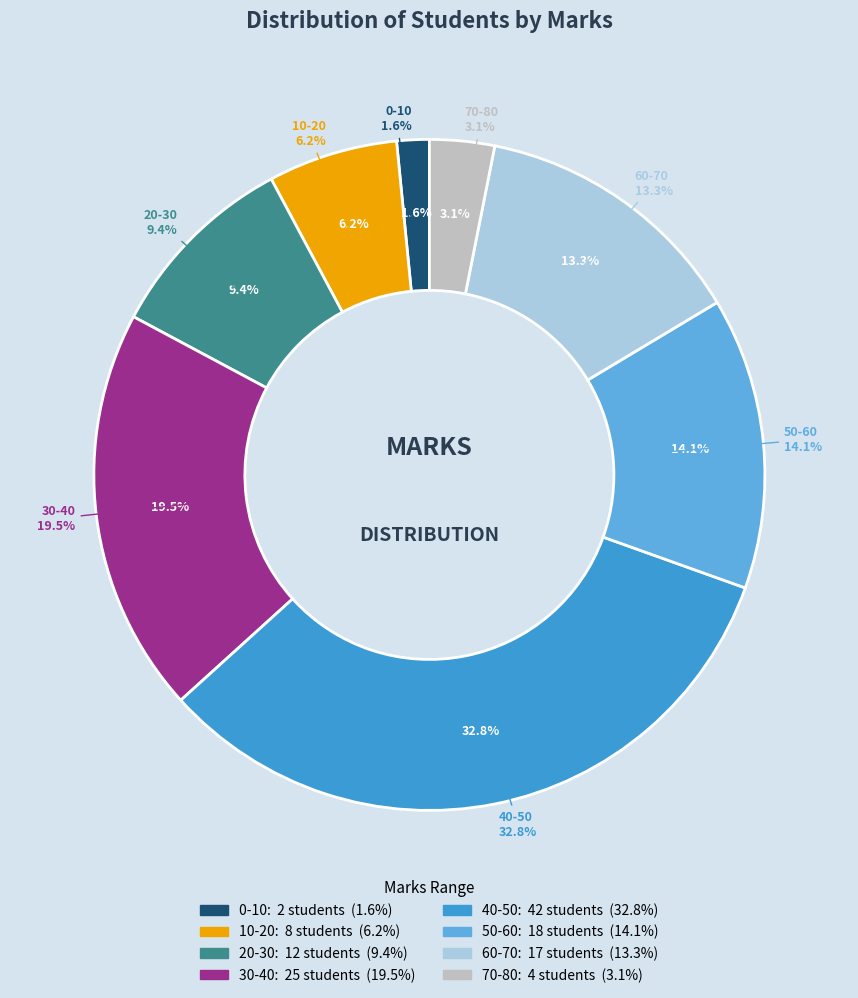

How many segments does this pie chart have?

8